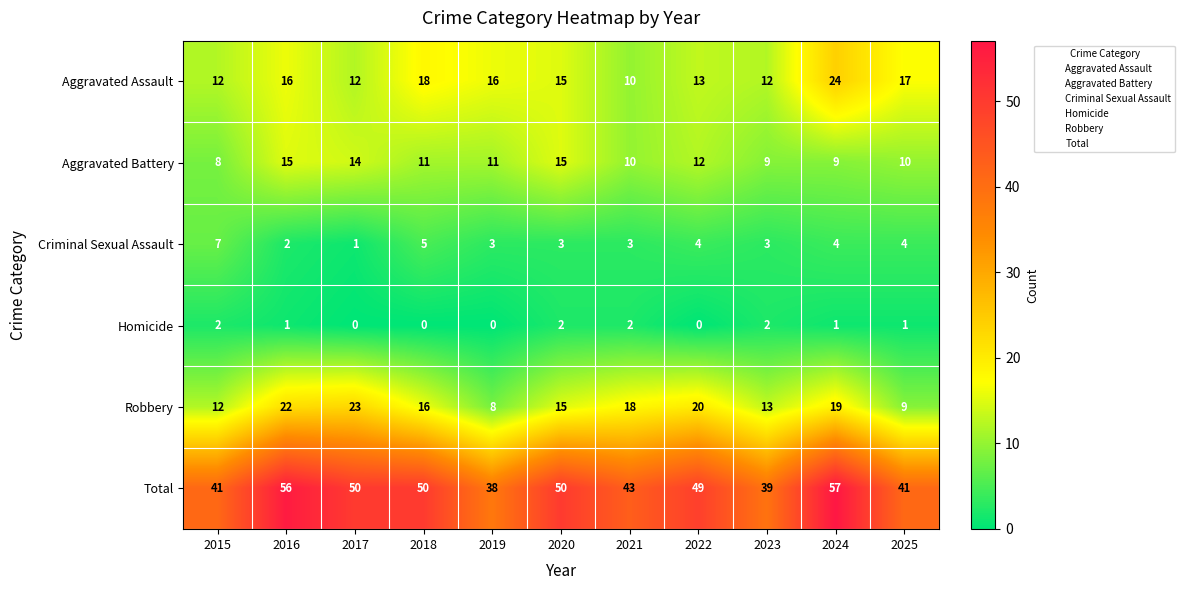

Which series has the largest range (max minus min)?

Total